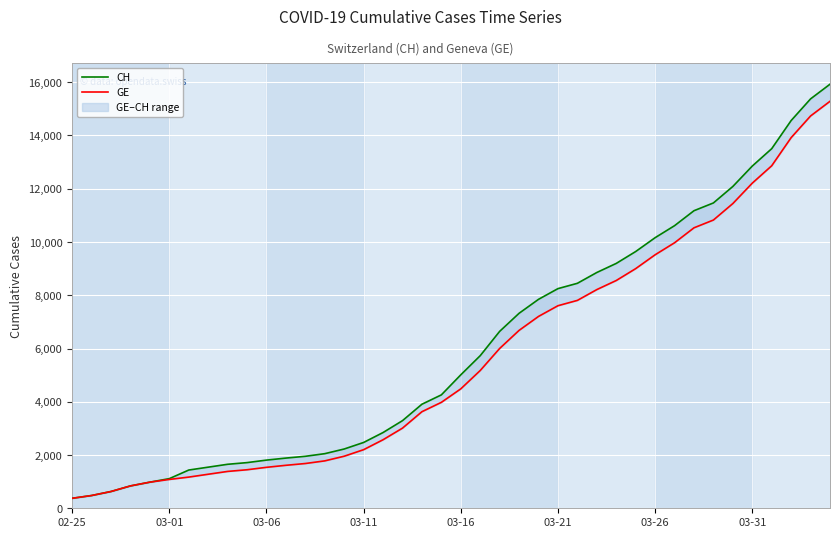

What is the maximum value shown in the chart?

15926